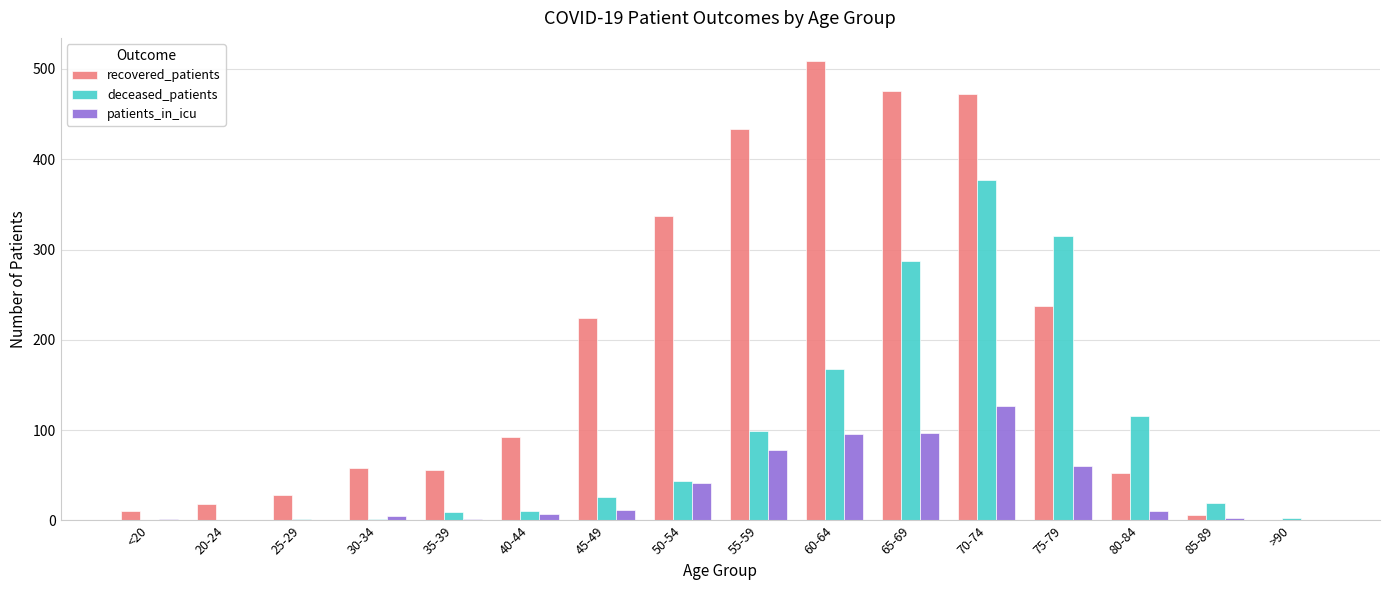

Between <20 and 55-59, which series saw the biggest shift?

recovered_patients